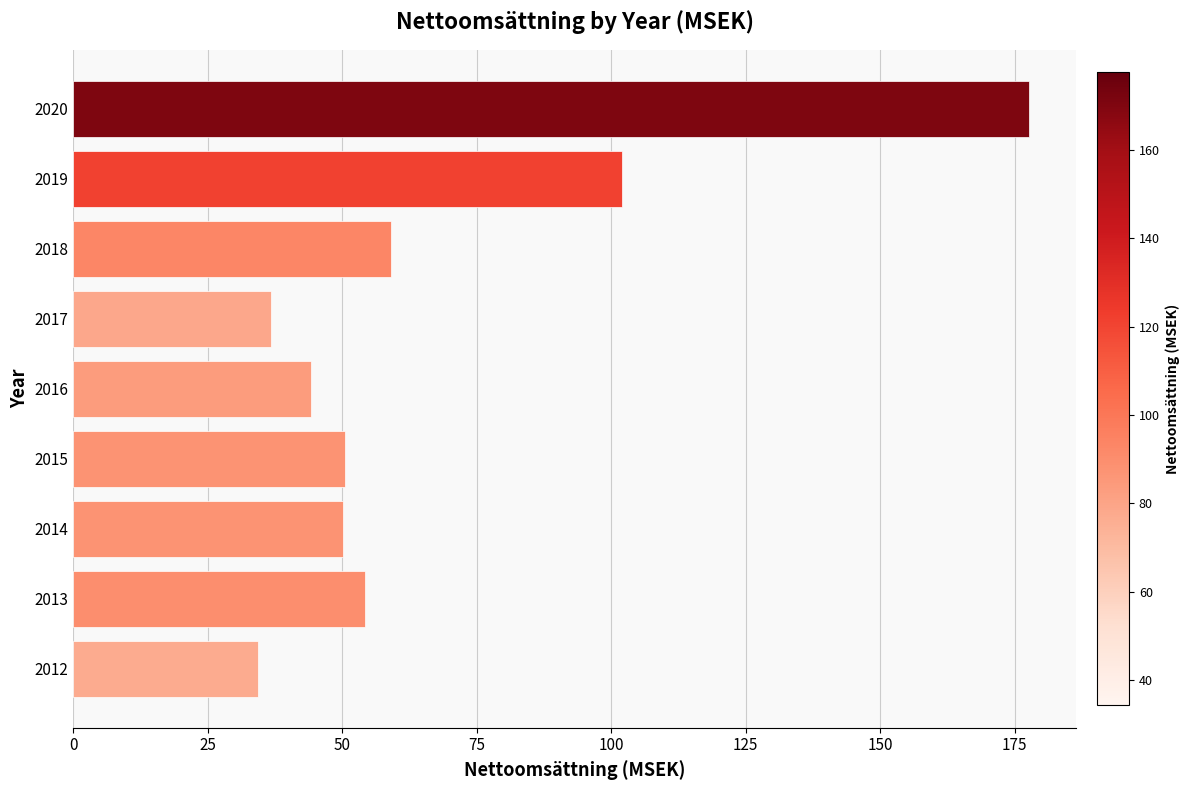

What is the average value?

67.6